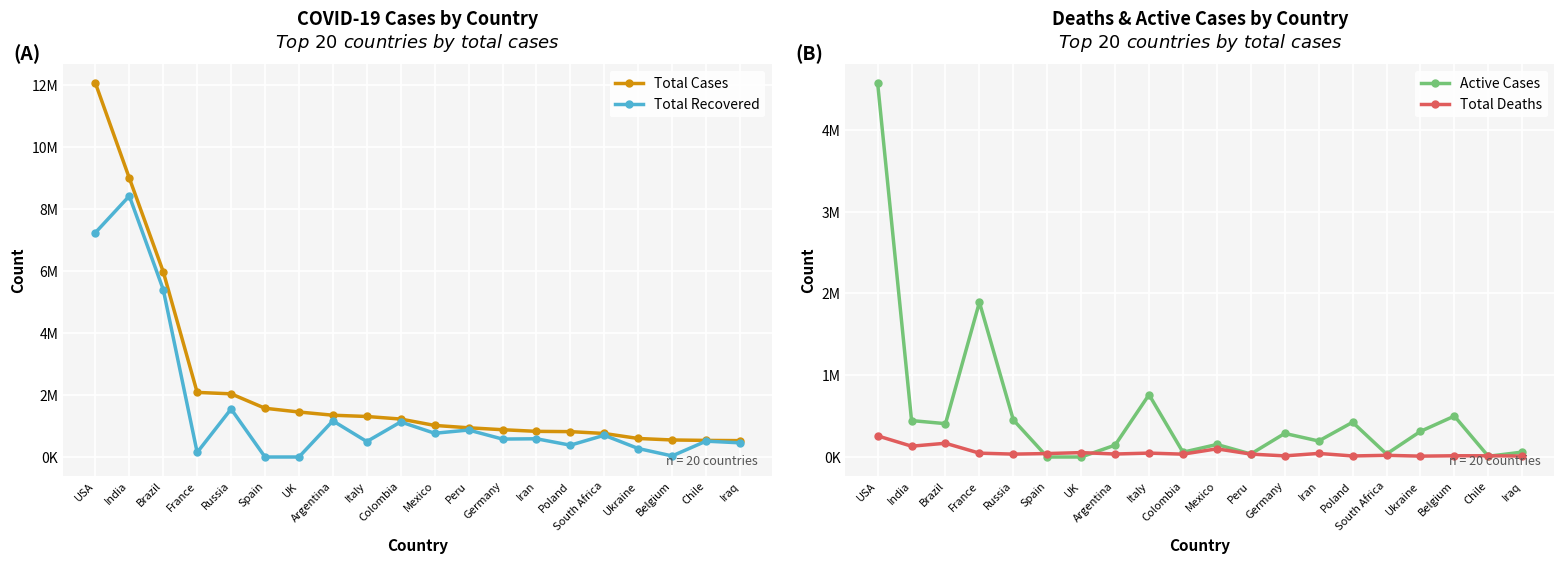

What position from the right is Germany?

8